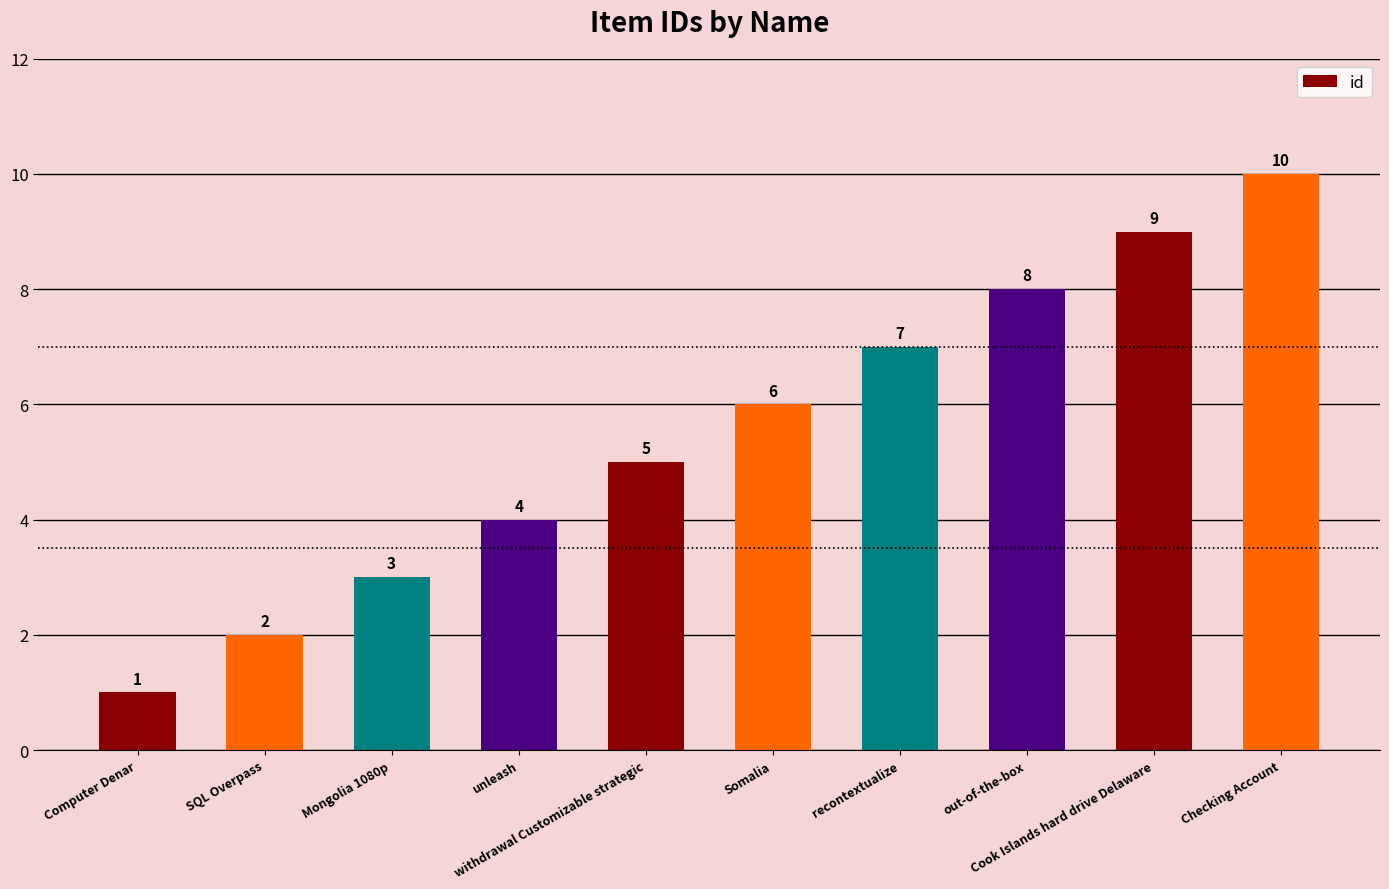

How many bars are there in total?

10